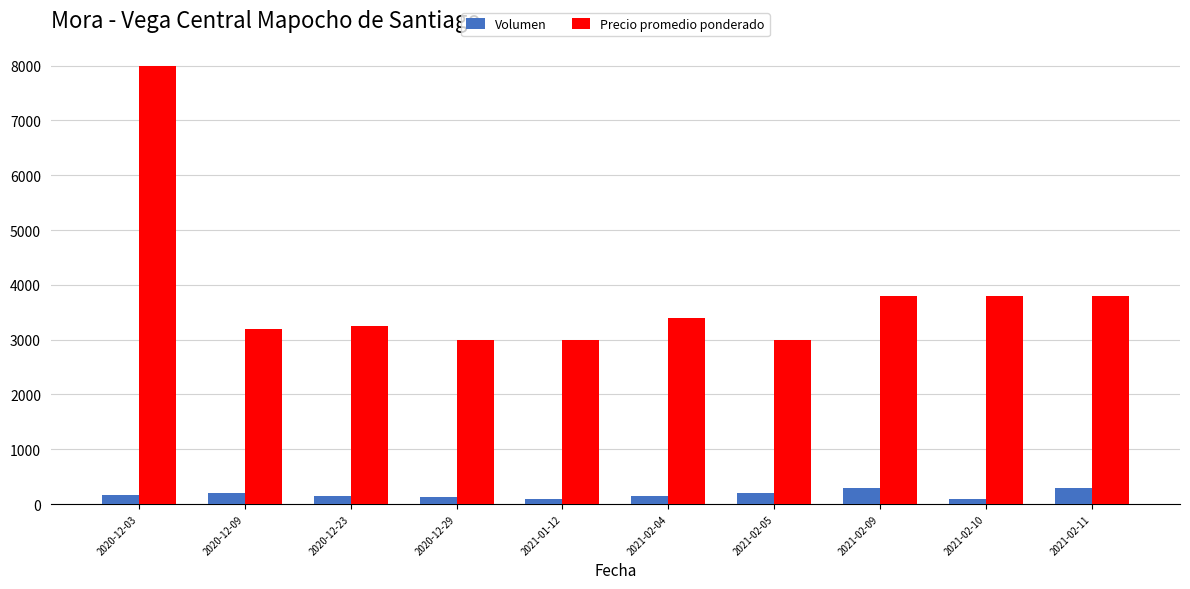

Rank the series at 2021-02-04 from highest to lowest value.

Precio promedio ponderado, Volumen